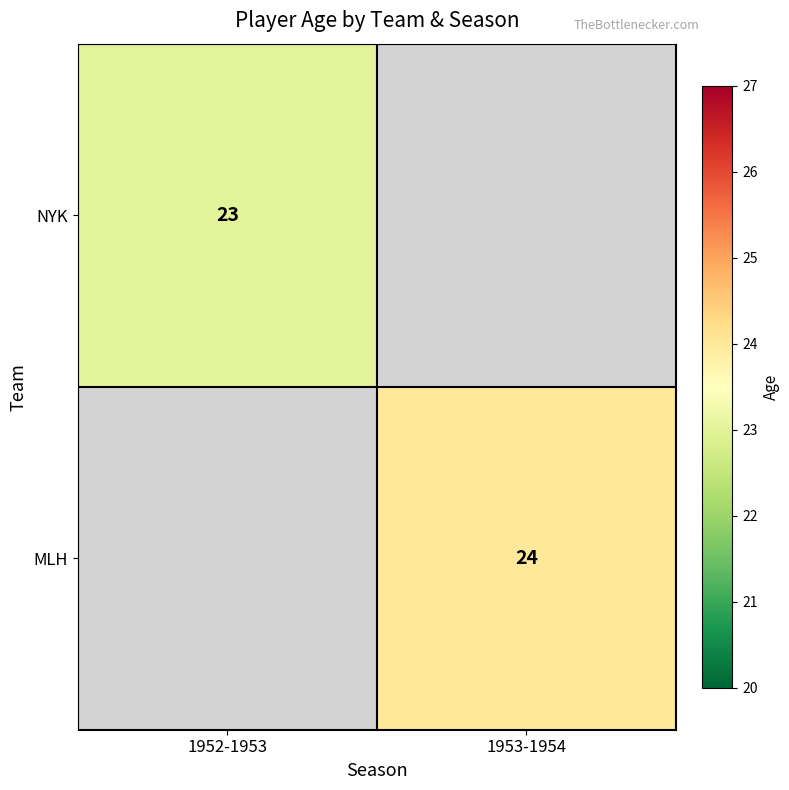

The value of MLH at 1953-1954 is 24. True or false?

True